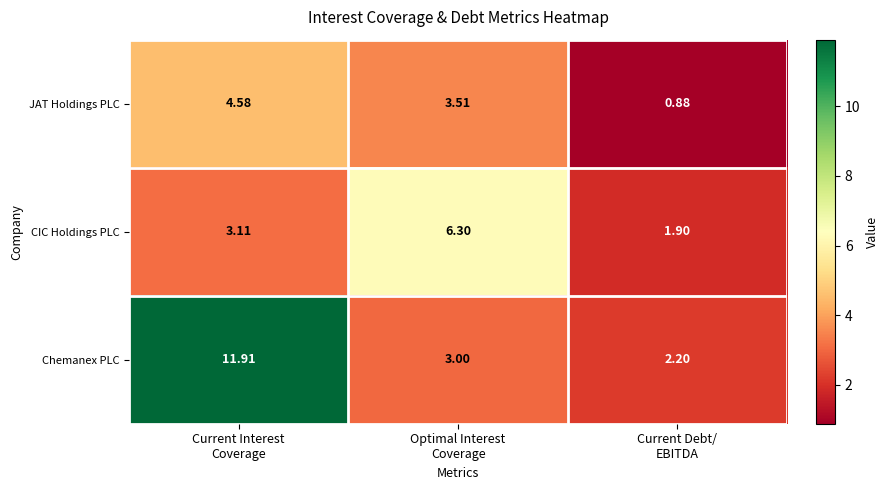

Which series has the largest total across all categories?

Chemanex PLC